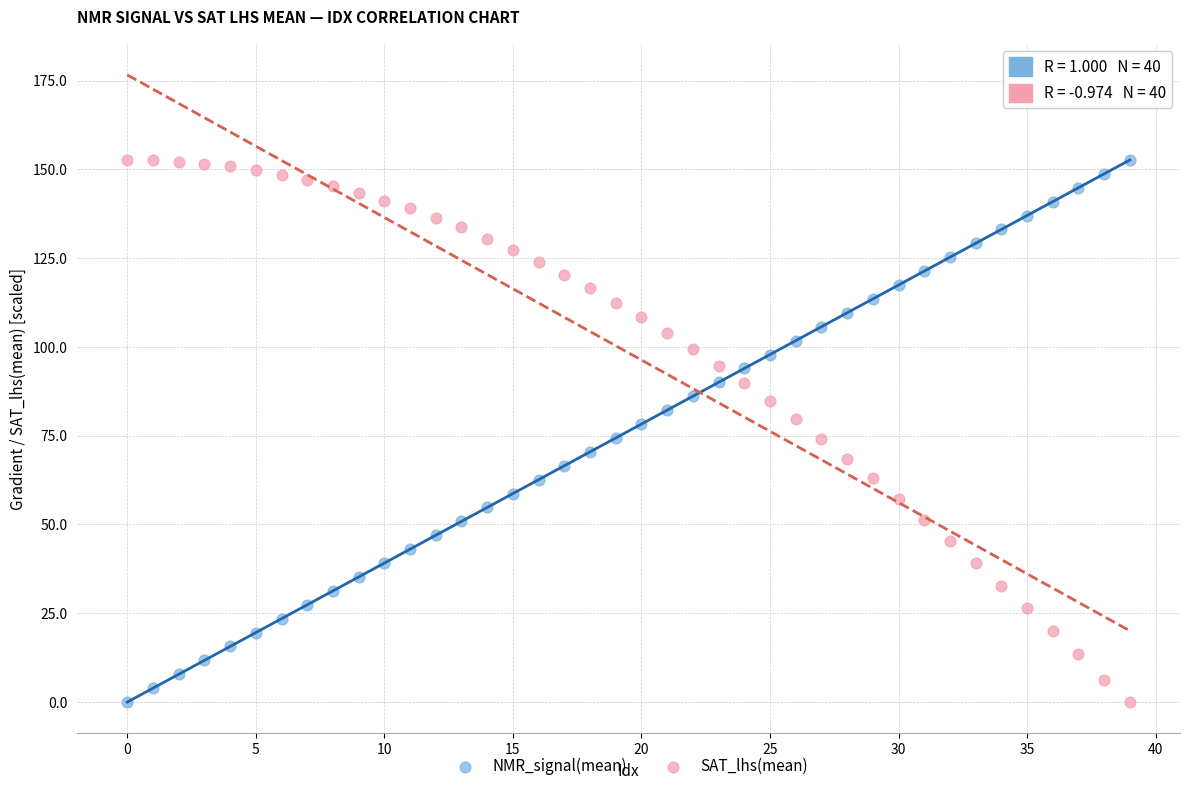

Across all data points, what is the range of Y values (max minus min)?

152.6